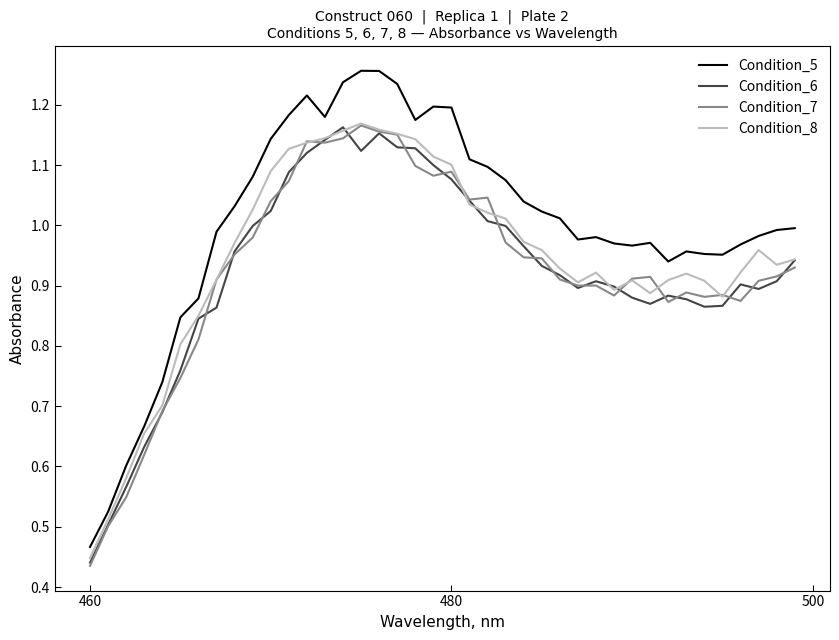

Which series has the widest spread of values?

Condition_5